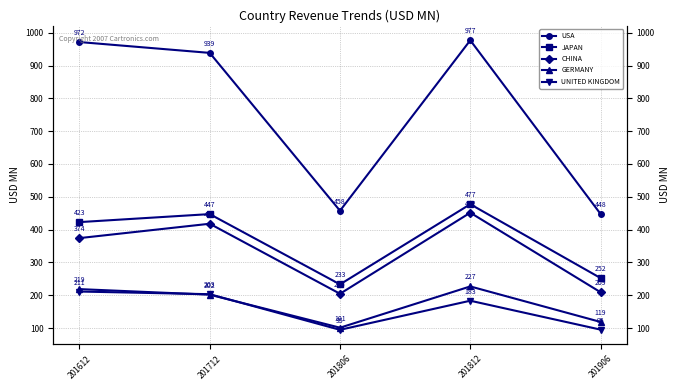

What is the smallest value displayed?

94.7